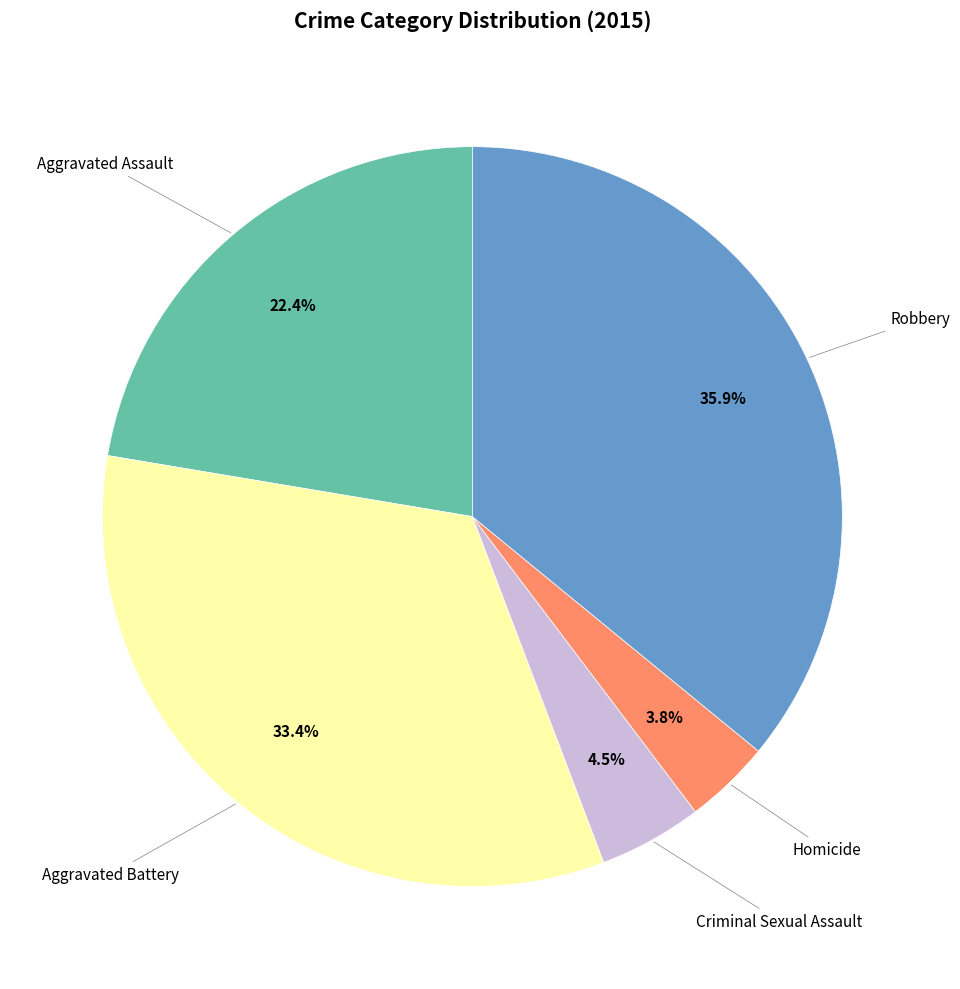

Is there any slice that represents more than half of the pie?

No